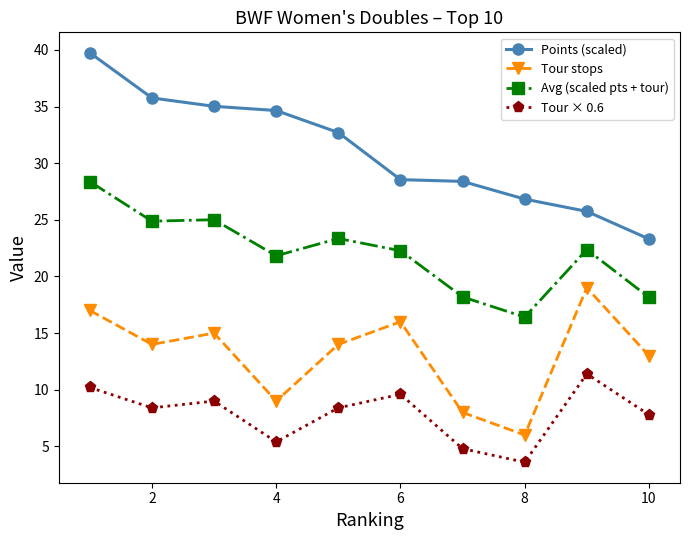

In Avg (scaled pts + tour), how many points are lower than both neighbors (excluding endpoints)?

3